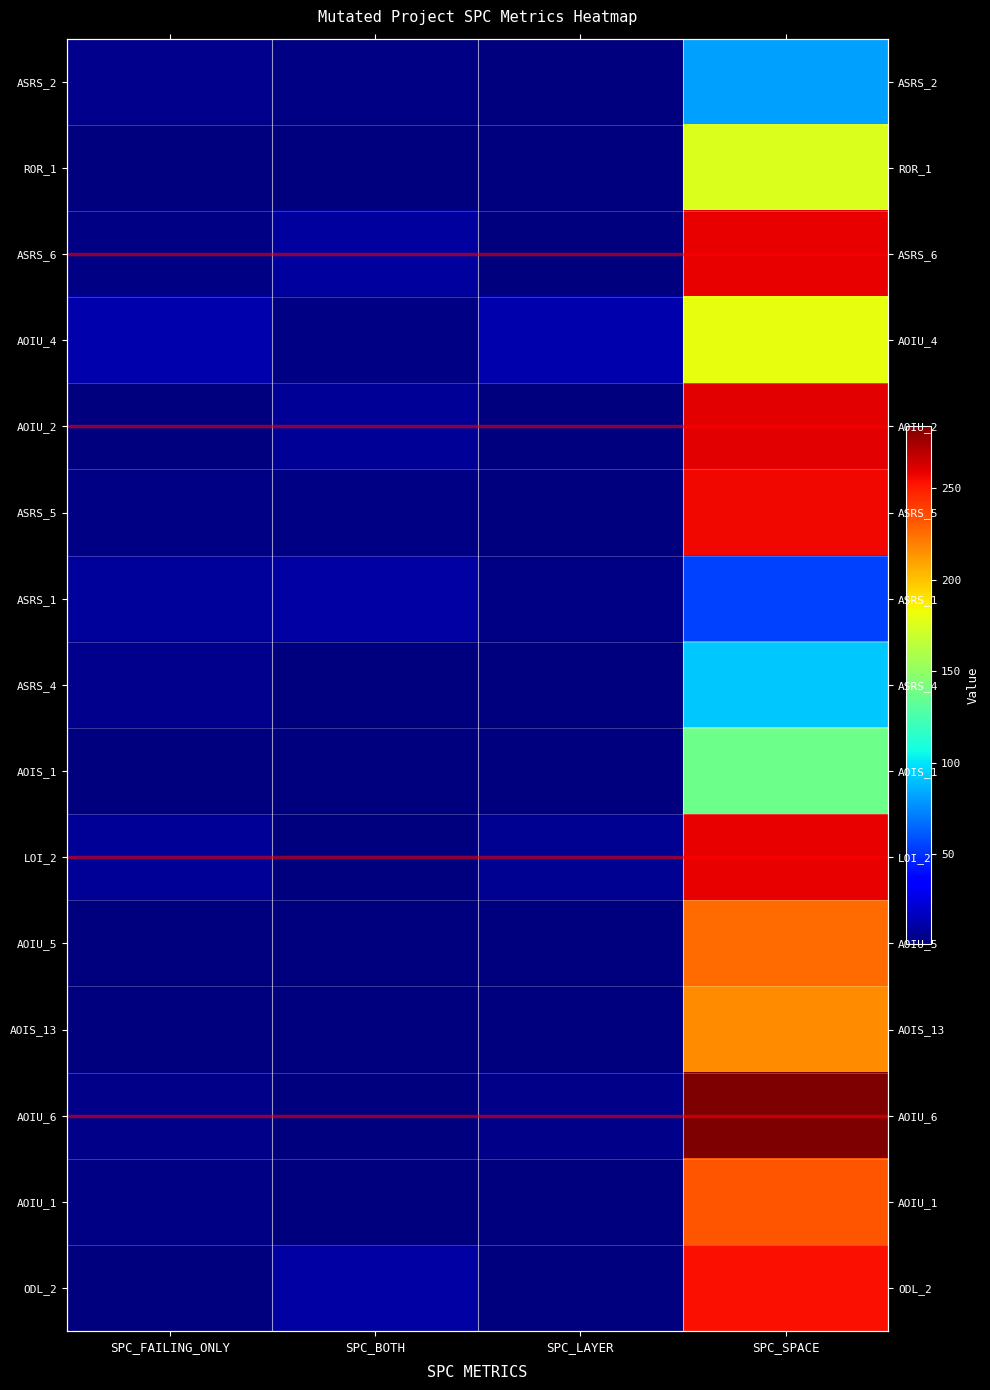

Which category has the lowest value in the AOIS_13 series?

SPC_FAILING_ONLY